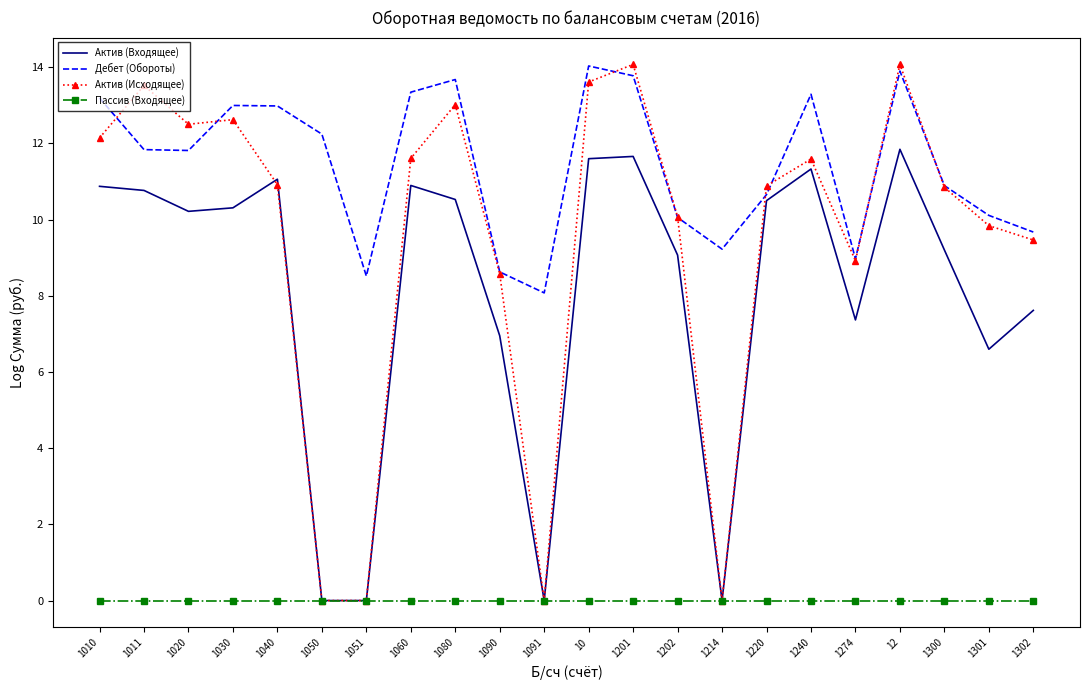

Which series has the widest spread of values?

Актив (Исходящее)